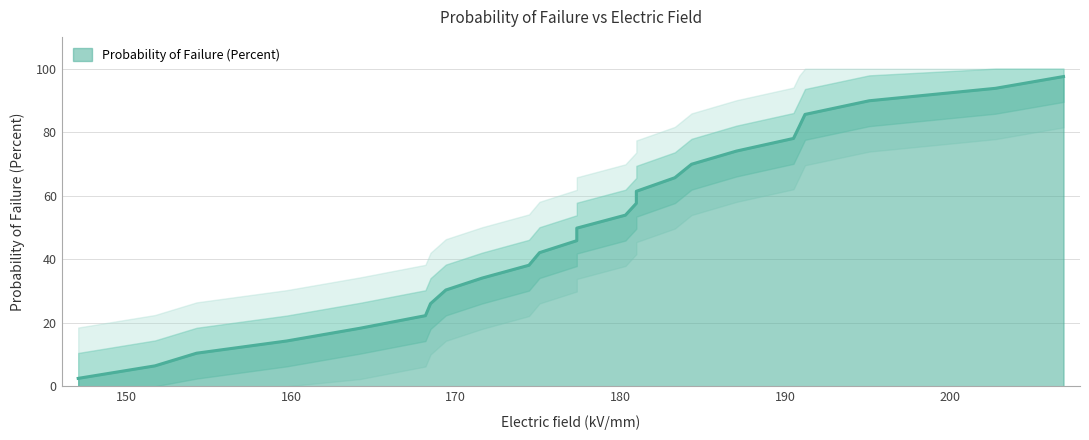

What is the smallest value displayed?

2.5